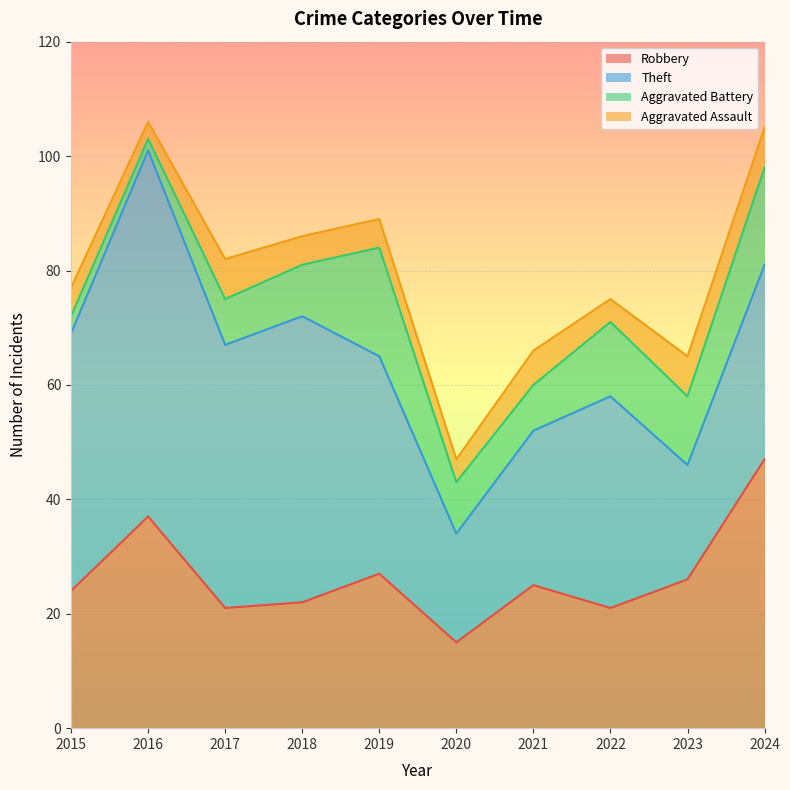

What is the greatest value displayed?

64